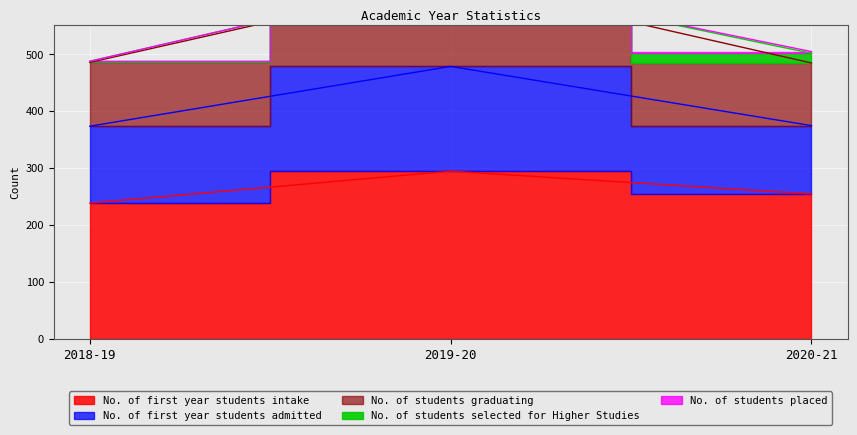

What is the maximum value for No. of first year students intake?

295